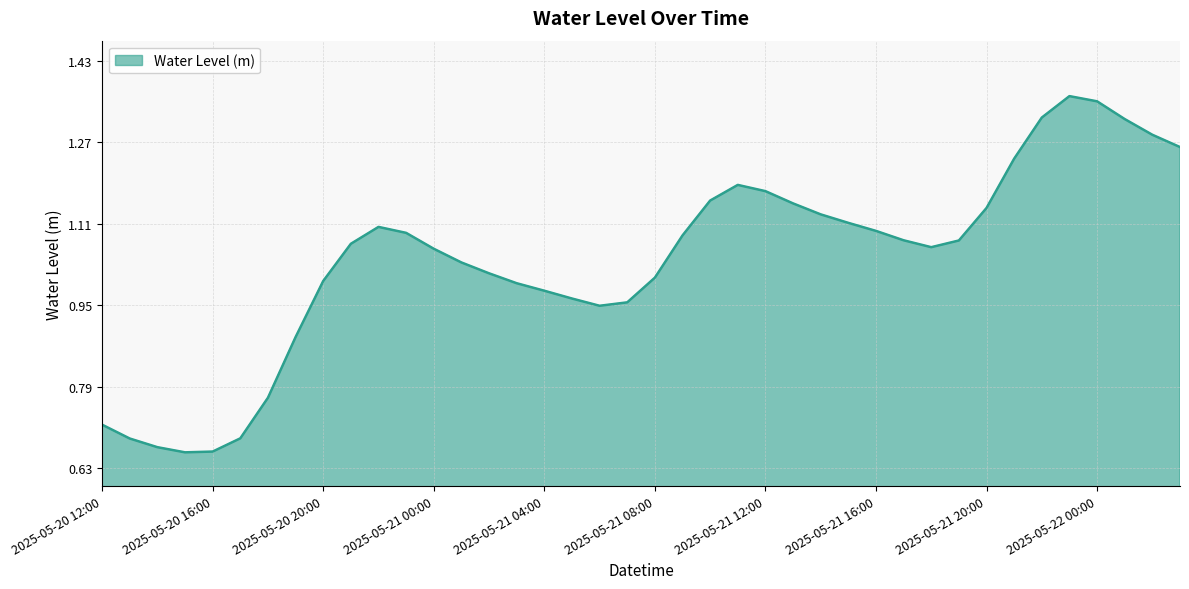

What is the label of the 20th point from the right?

2025-05-21 08:00